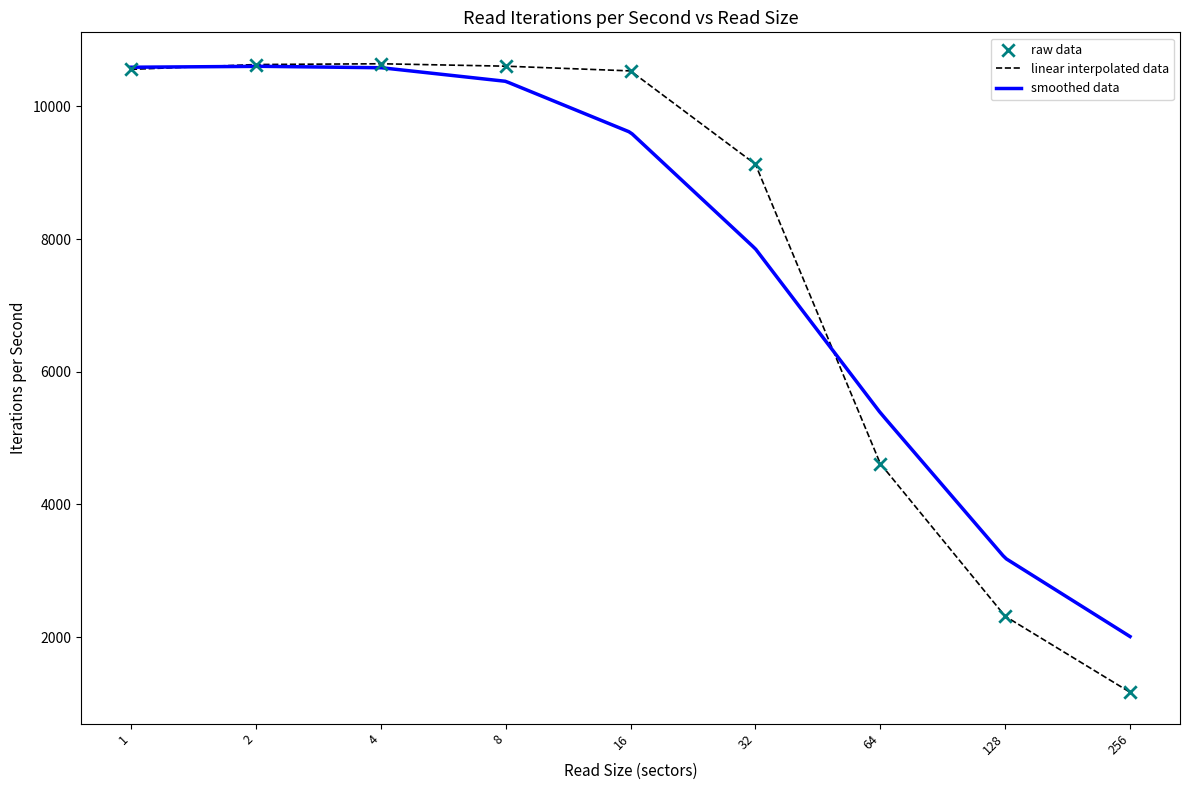

Between 32 and 1, which is larger?

1